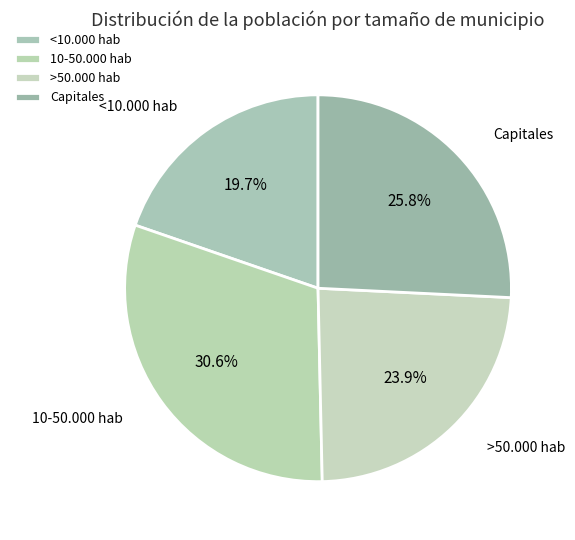

Rank the categories by value from highest to lowest.

10-50.000 hab, Capitales, >50.000 hab, <10.000 hab